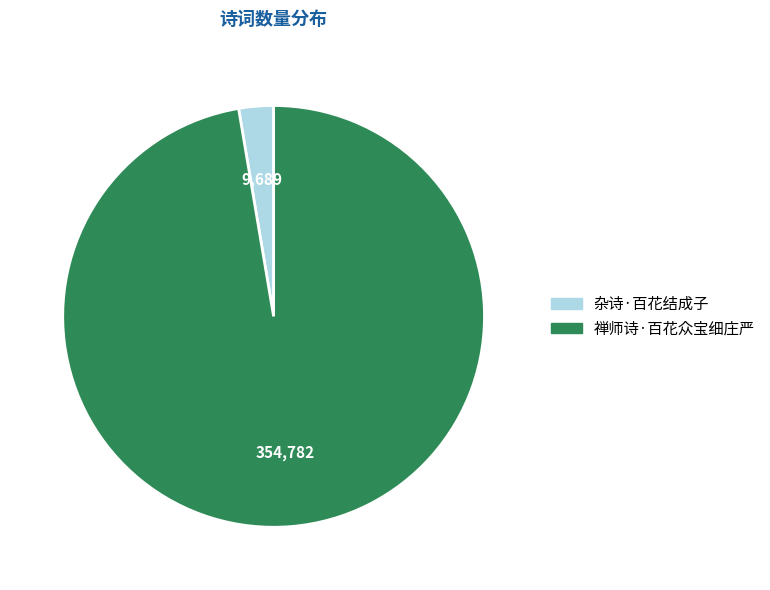

Between 杂诗·百花结成子 and 禅师诗·百花众宝细庄严, which is larger?

禅师诗·百花众宝细庄严